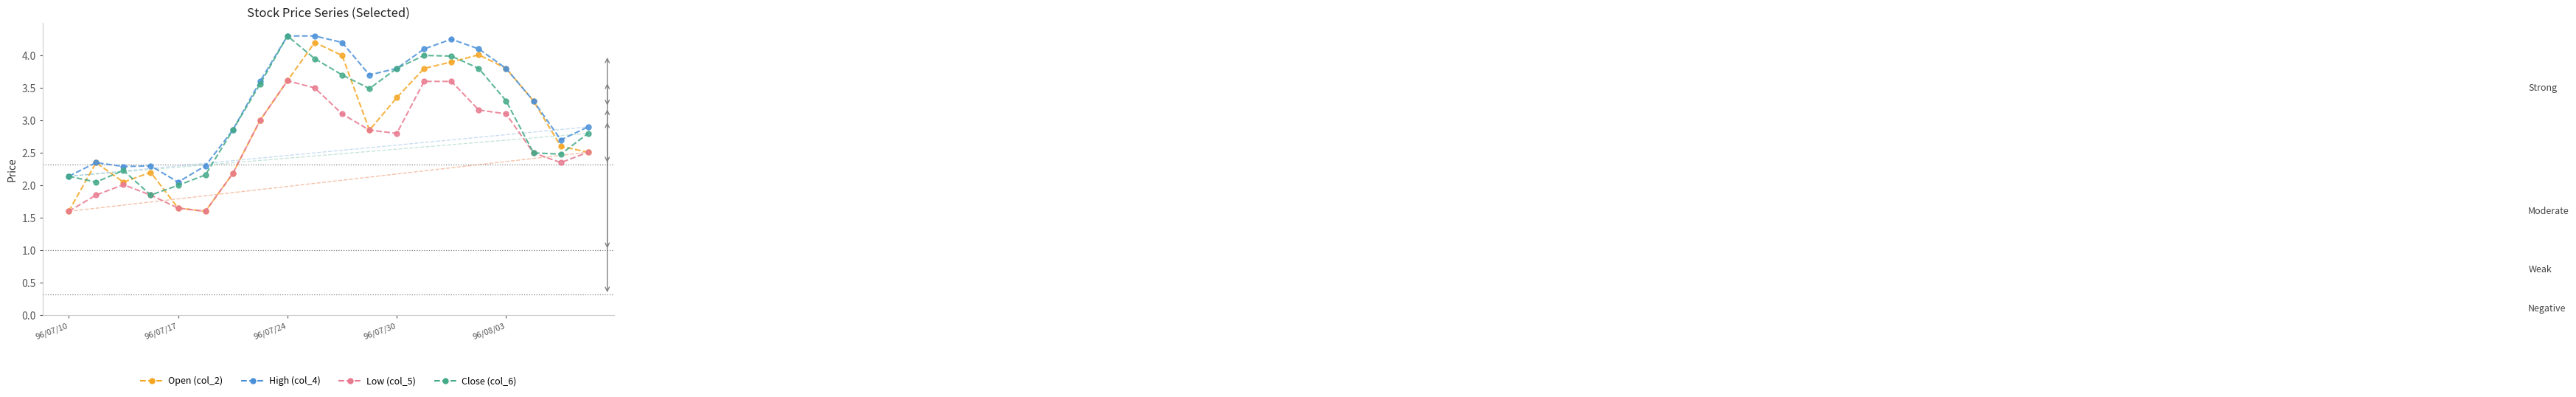

What is the value of the Open (col_2) point at the 8th from the left?

3.0